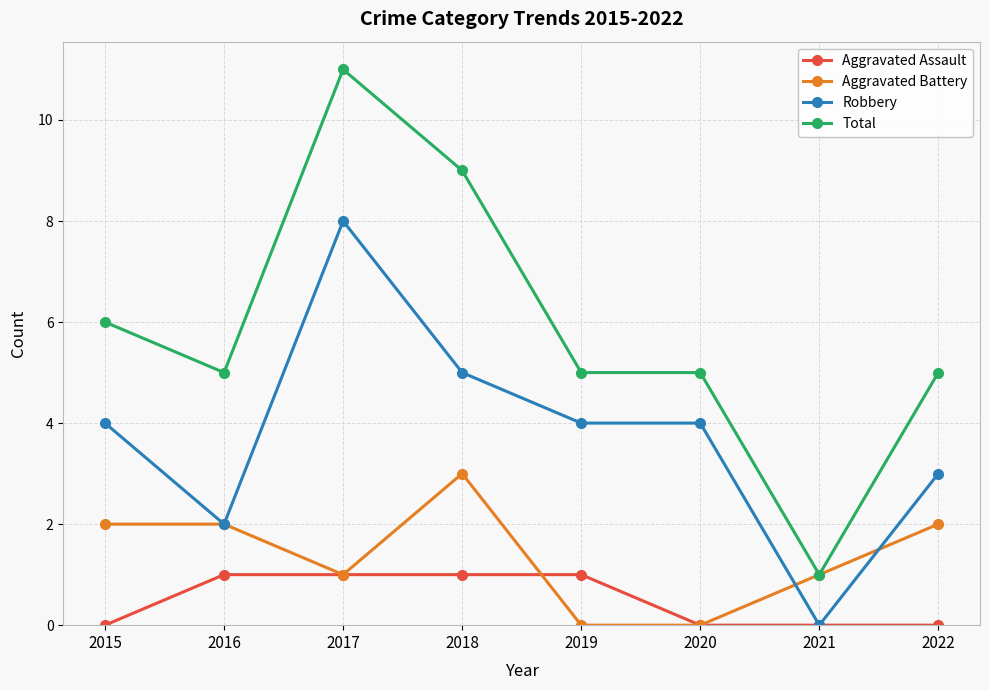

What is the difference between the highest and lowest values at 2020?

5